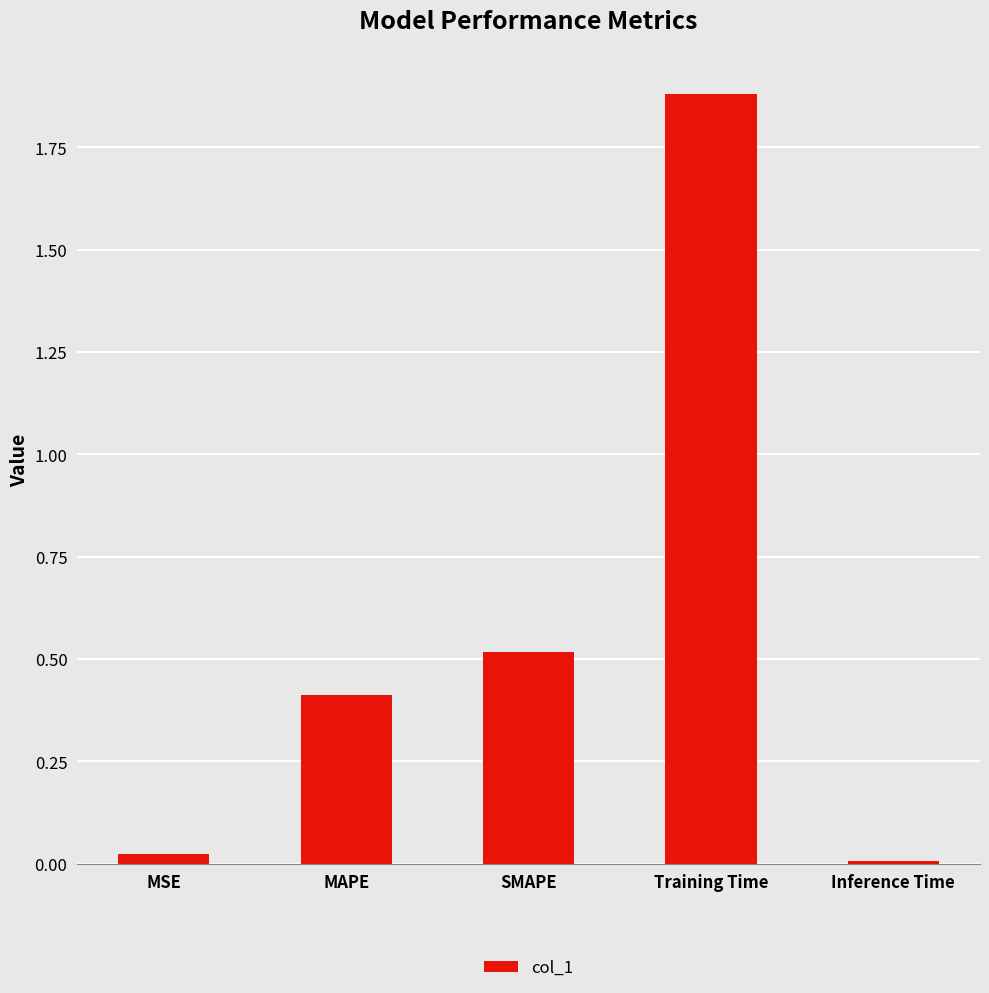

Between Training Time and MAPE, which is larger?

Training Time